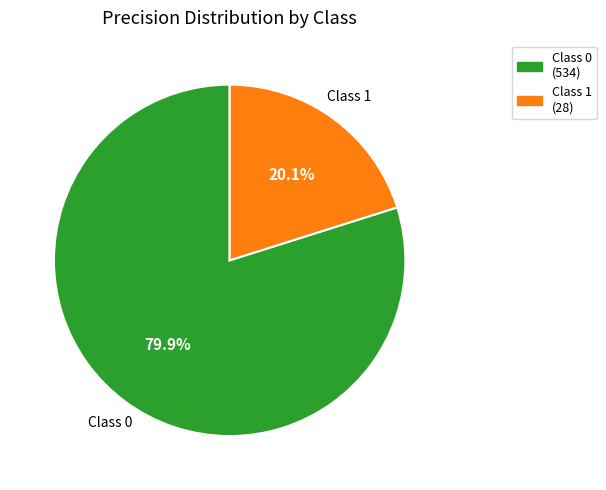

Does any single category account for the majority?

Yes